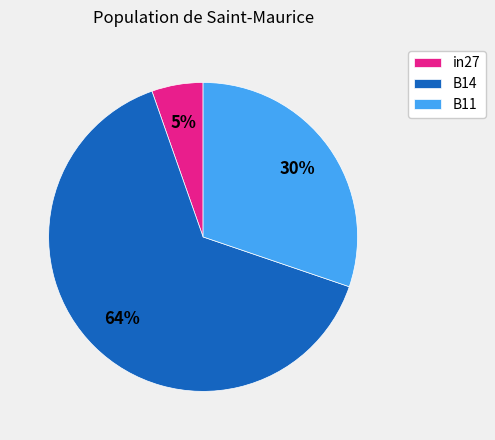

Which has a higher value, B11 or B14?

B14